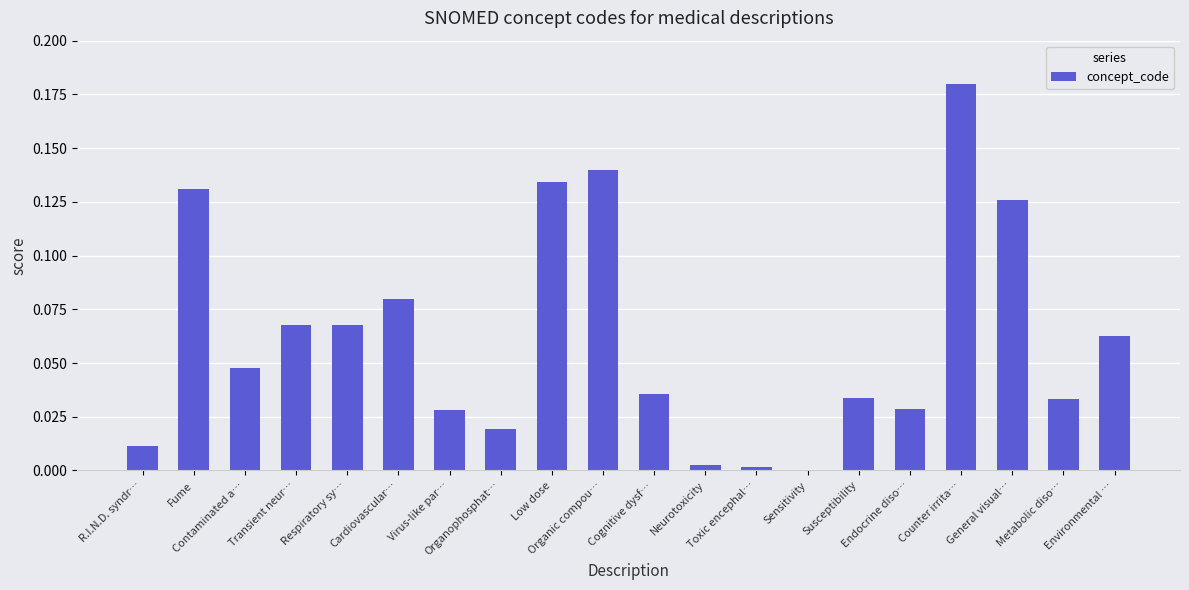

What is the sum of all values?

1.2